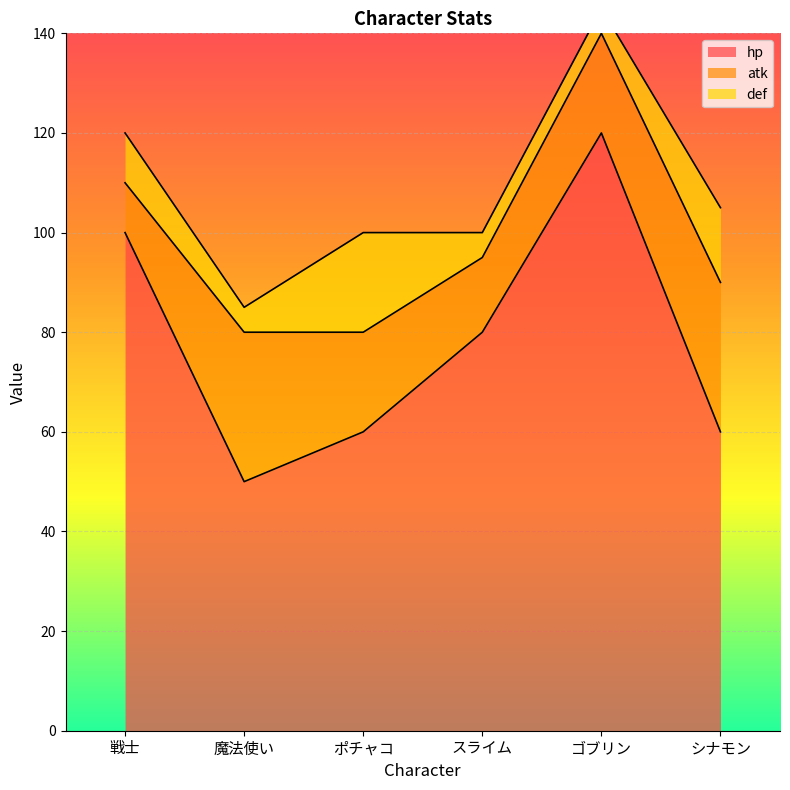

What is the label of the 3rd point from the left?

ポチャコ